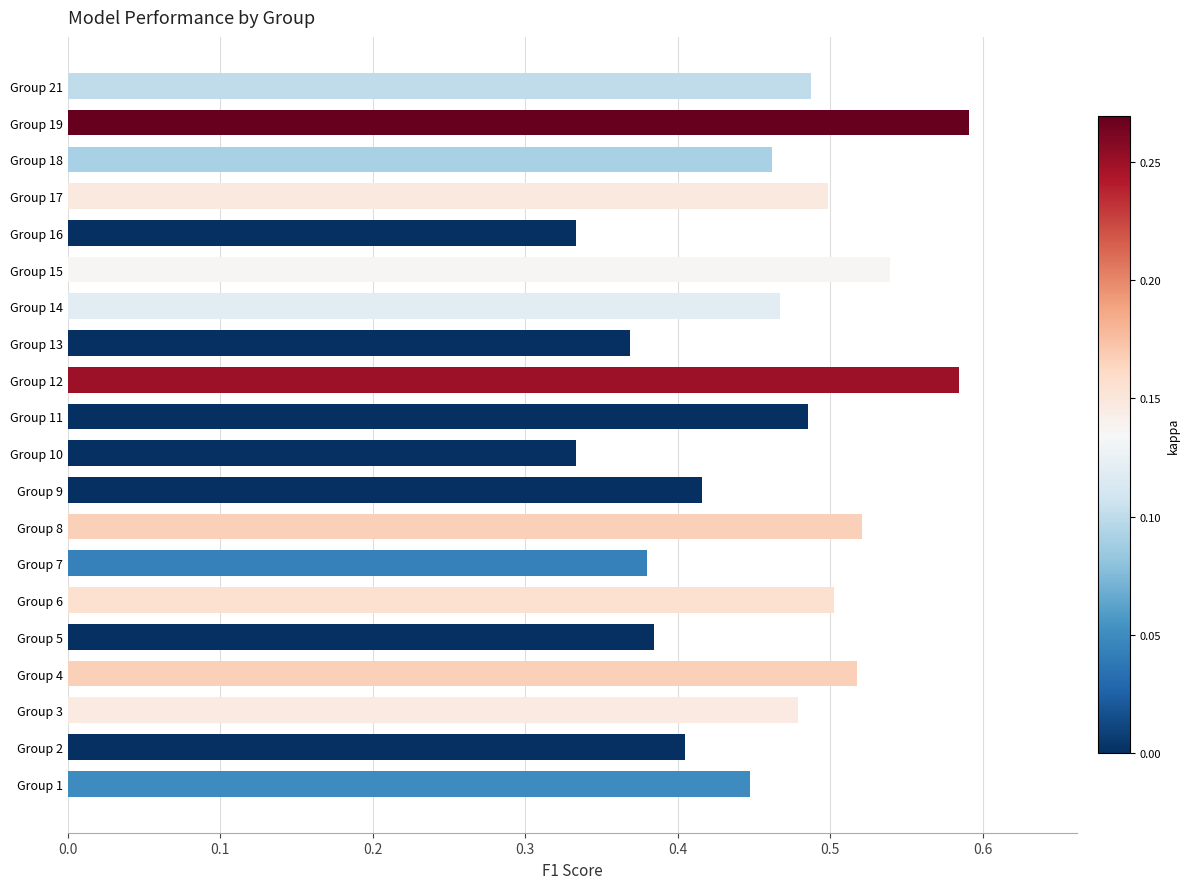

True or false: the data shows 0.5 at Group 16.

False